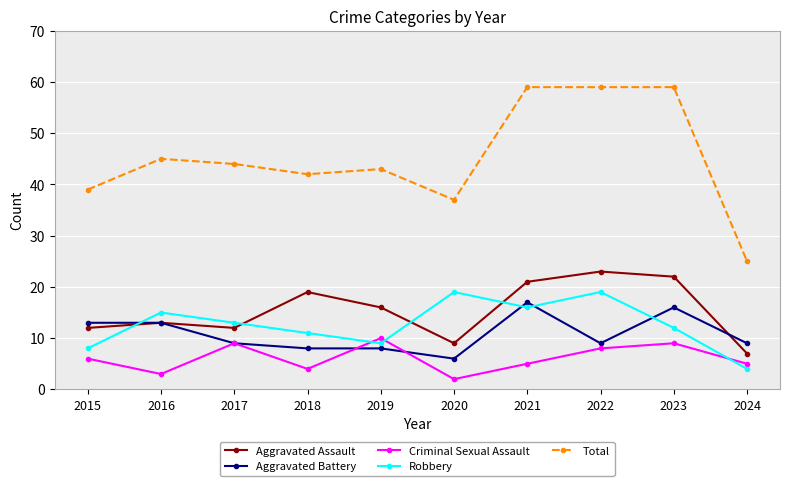

The value of Aggravated Assault at 2016 is 13. True or false?

True